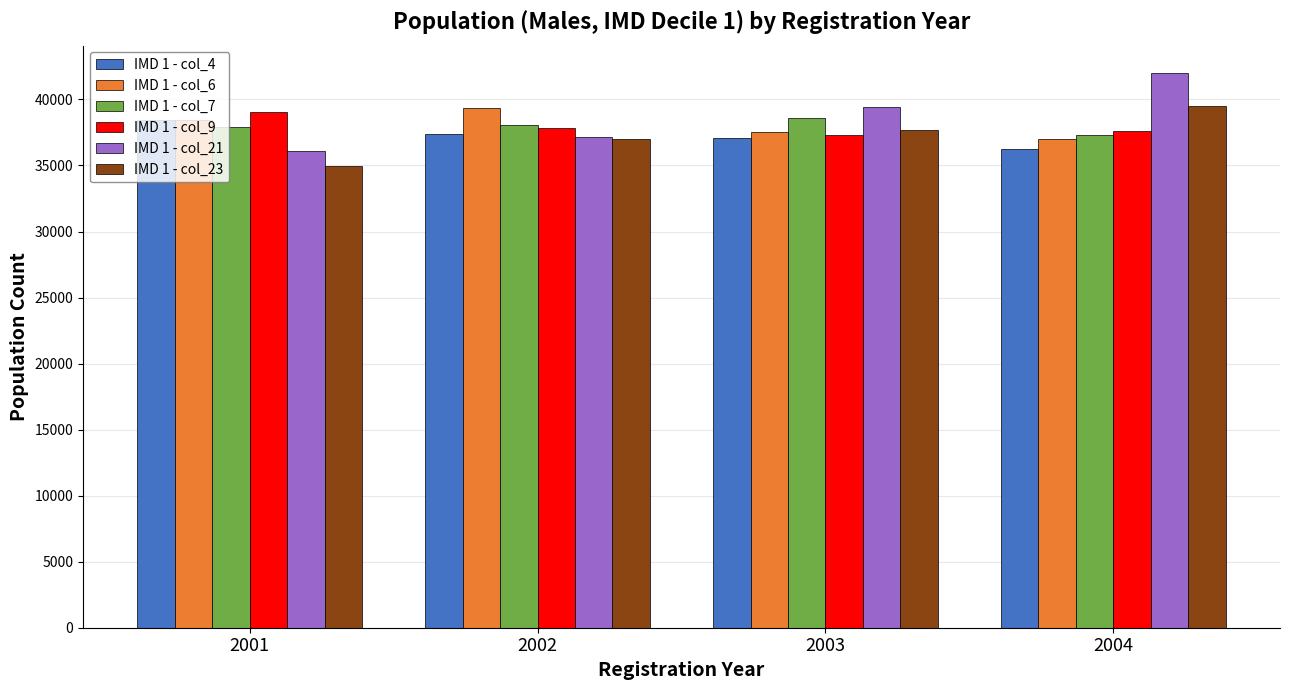

The IMD 1 - col_4 series shows 36275 at 2004. True or false?

True